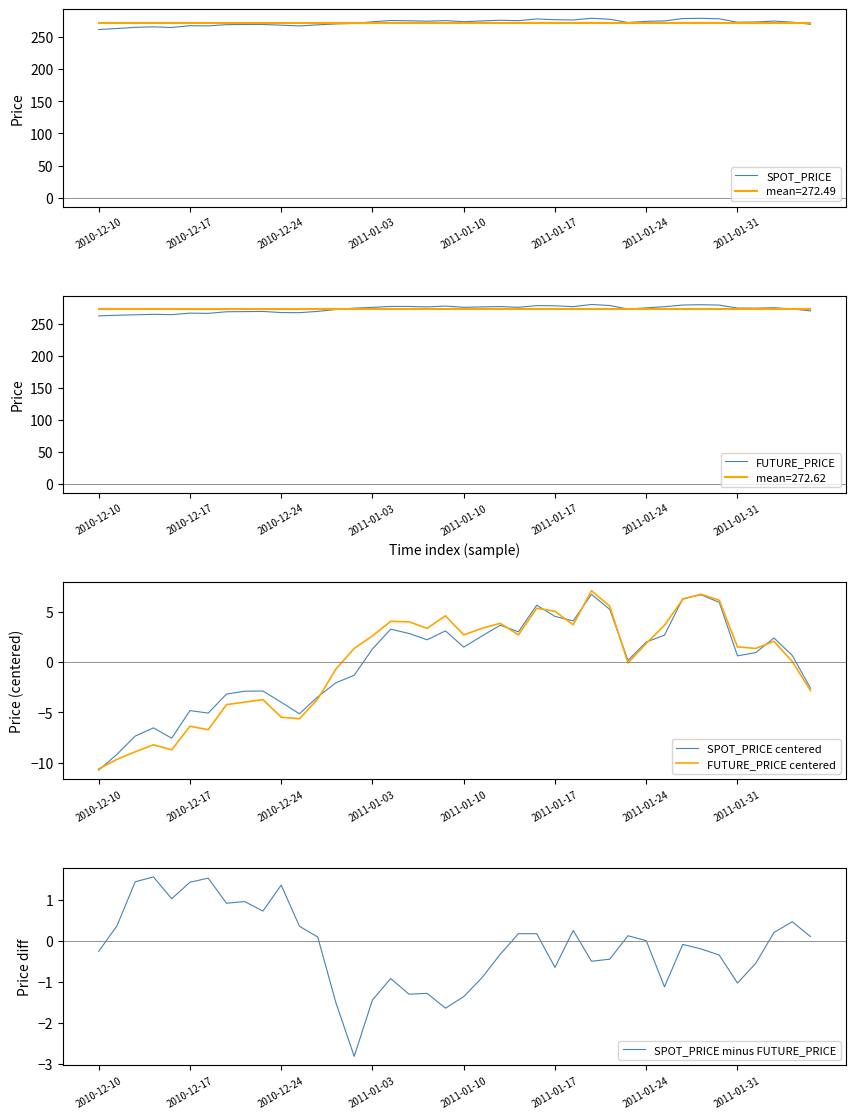

List the series in order of their peak value, highest first.

FUTURE_PRICE, SPOT_PRICE, FUTURE_PRICE centered, SPOT_PRICE centered, SPOT_PRICE minus FUTURE_PRICE